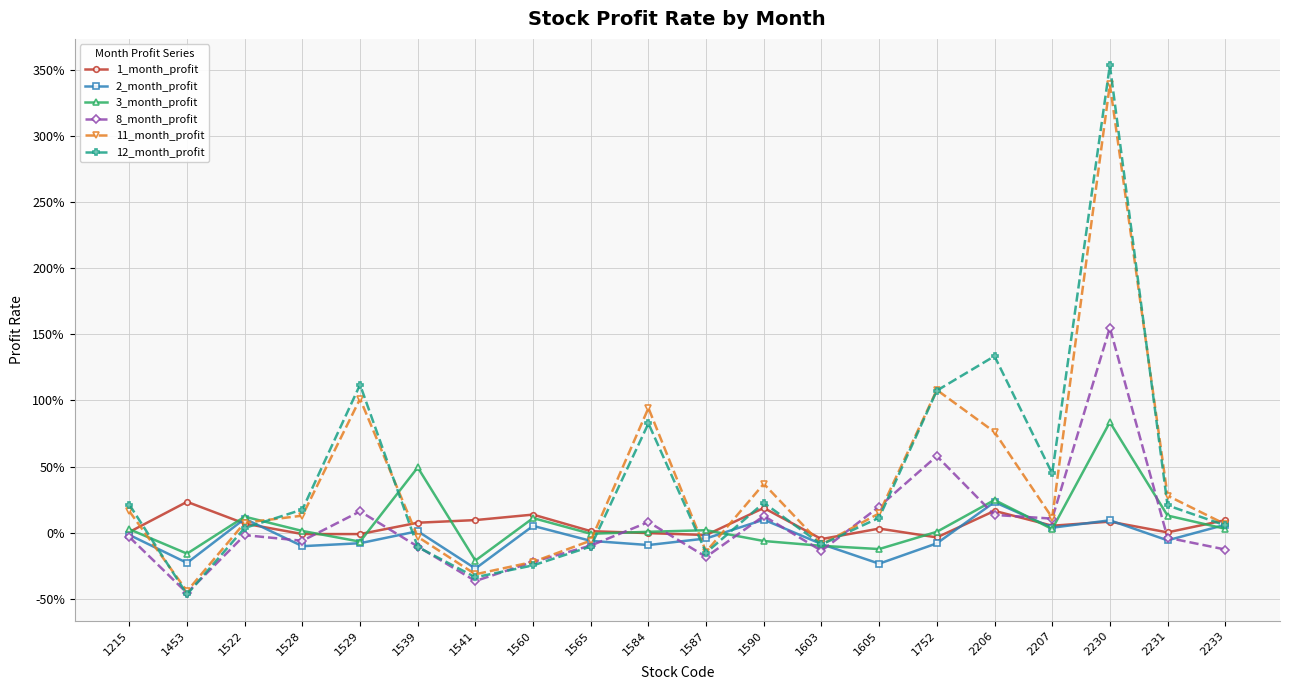

Which series changed the most between 1605 and 1752?

12_month_profit